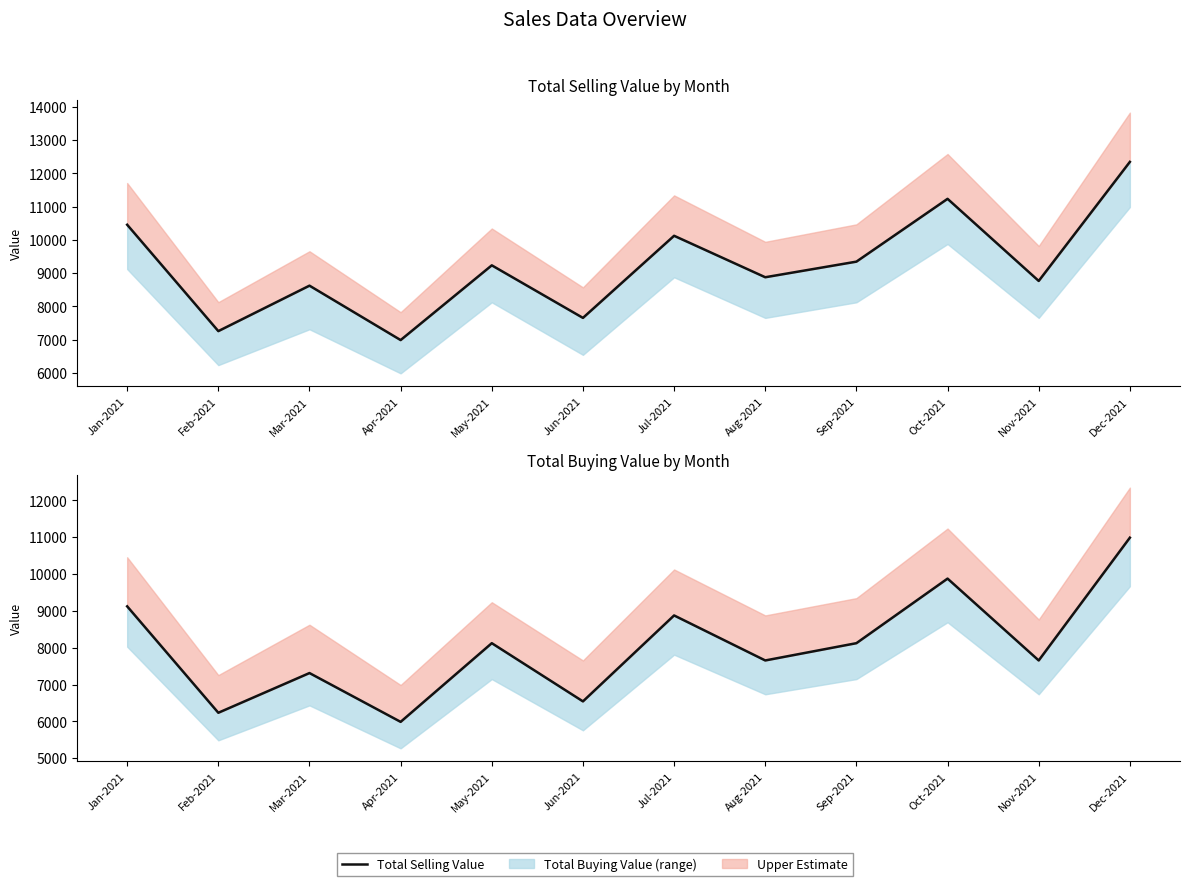

How many lines are shown in the chart?

2